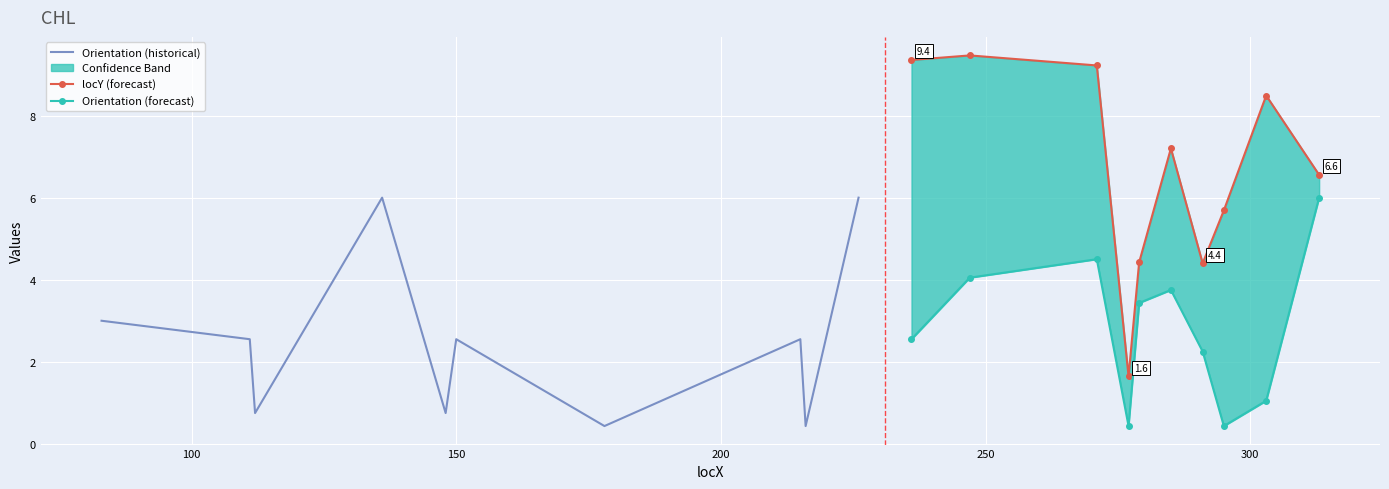

Which series has the largest total across all categories?

locY (forecast)